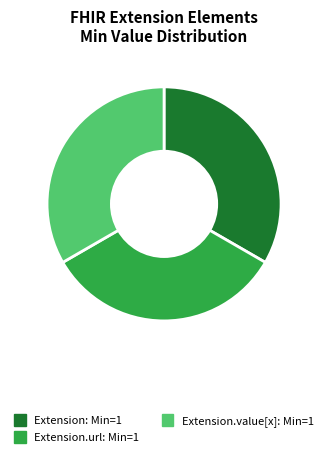

Does any single category account for the majority?

No